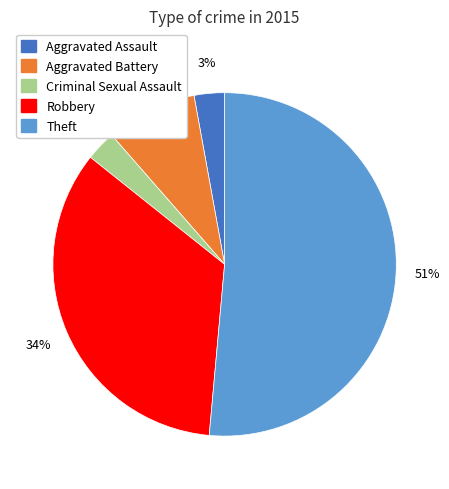

What percentage is the Aggravated Assault slice, to the nearest percent?

3%